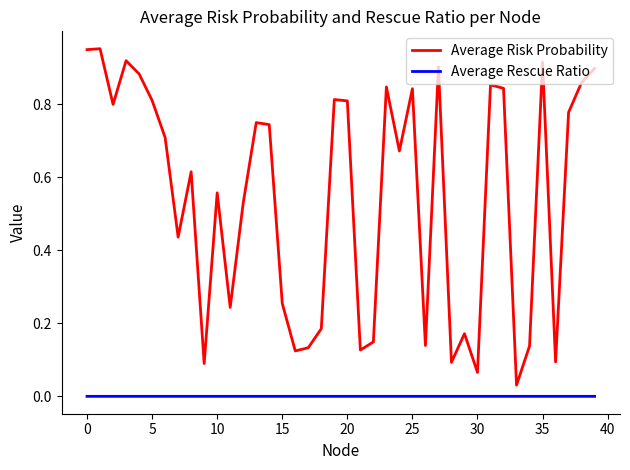

What are all the series names shown in the legend?

Average Risk Probability, Average Rescue Ratio